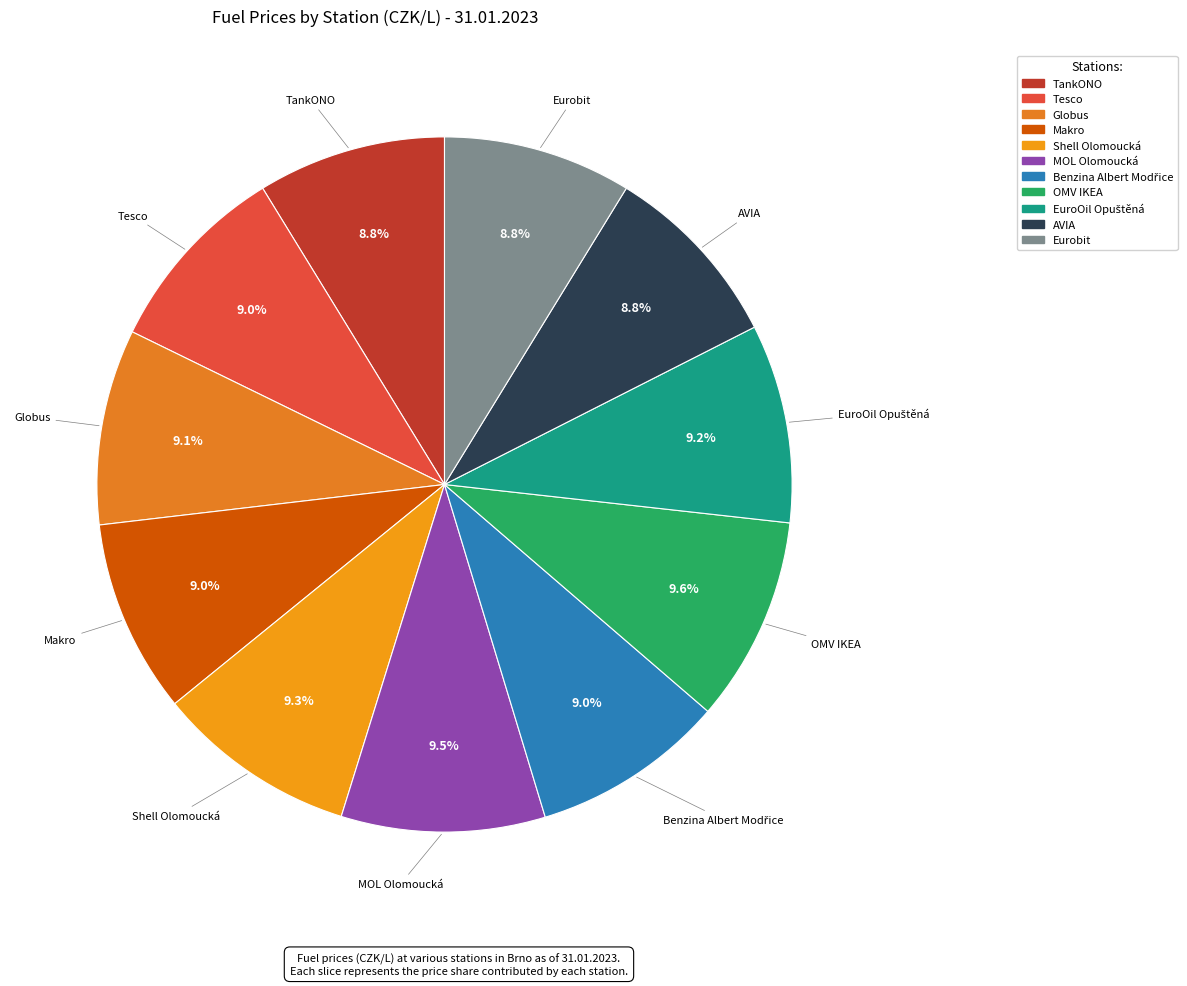

The Shell Olomoucká slice represents 9% of the pie. True or false?

True